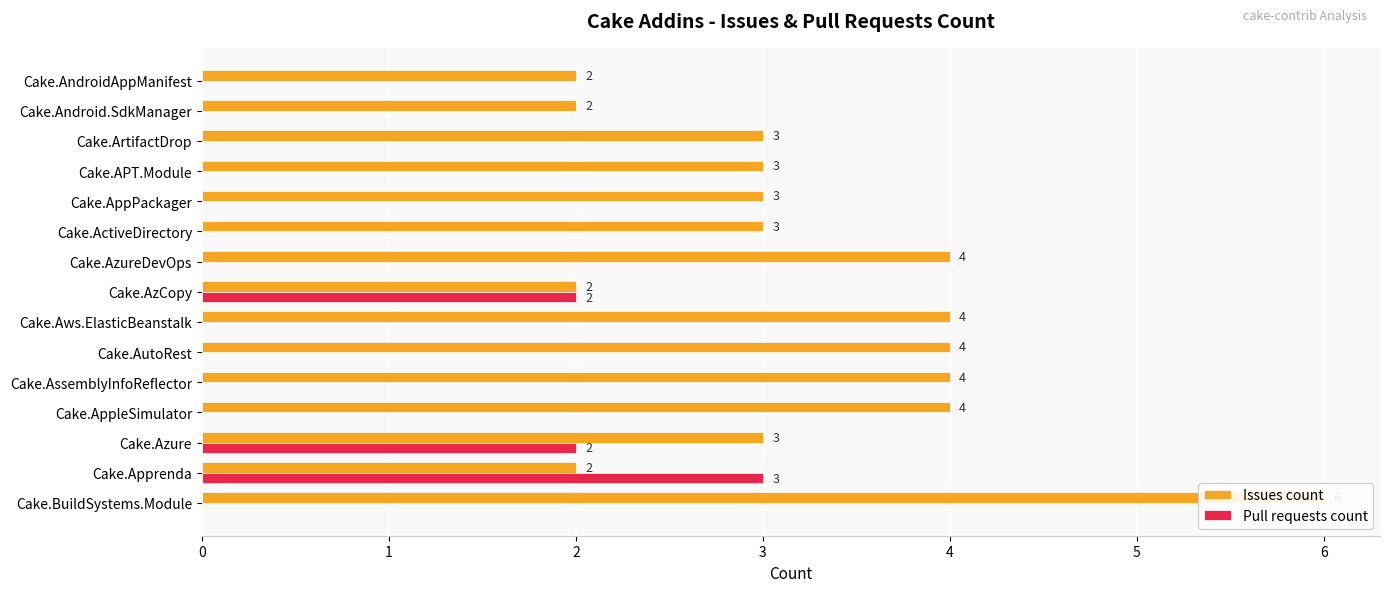

Which has a higher value, Cake.AzCopy or Cake.AppleSimulator?

Cake.AppleSimulator